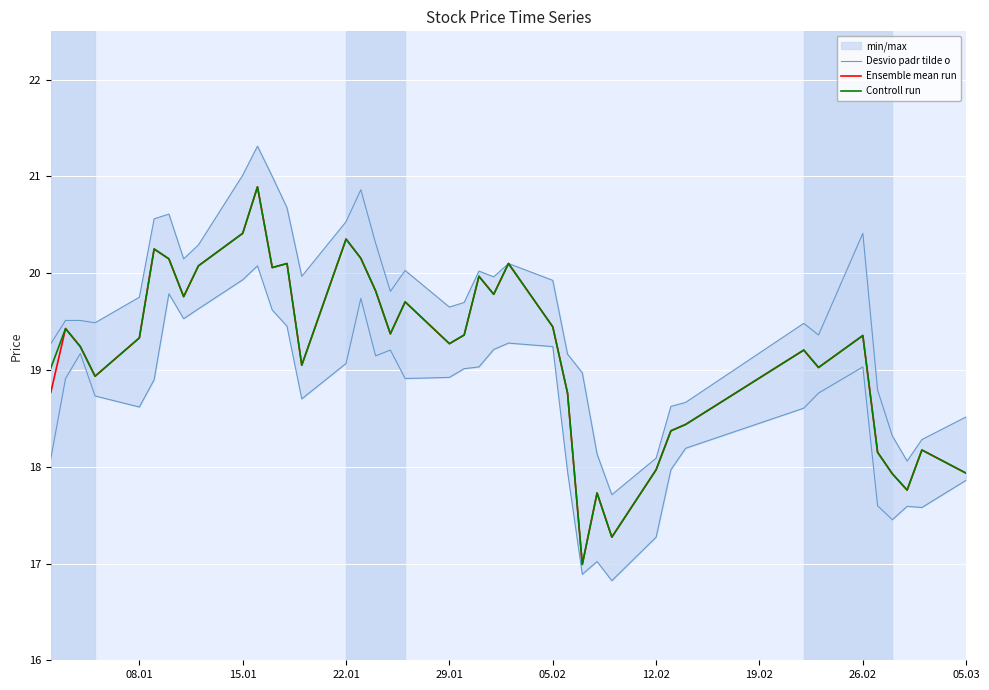

How many lines are shown in the chart?

3